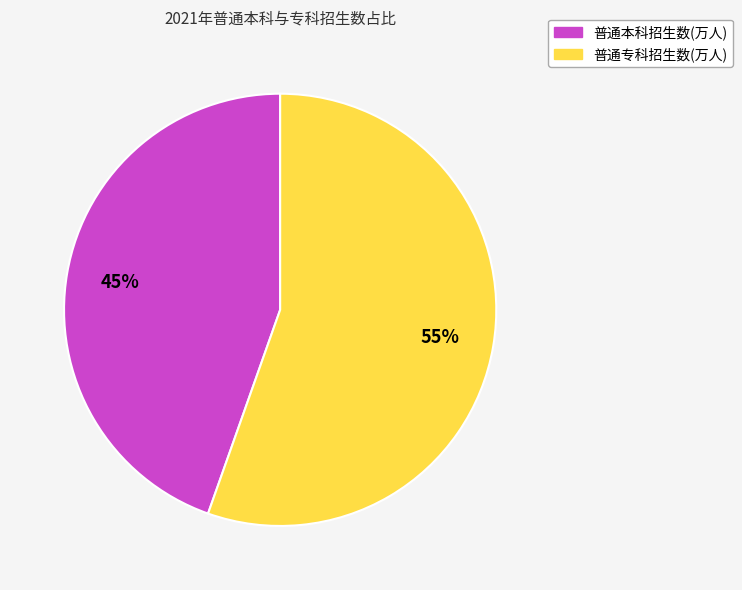

How many slices are in this pie chart?

2